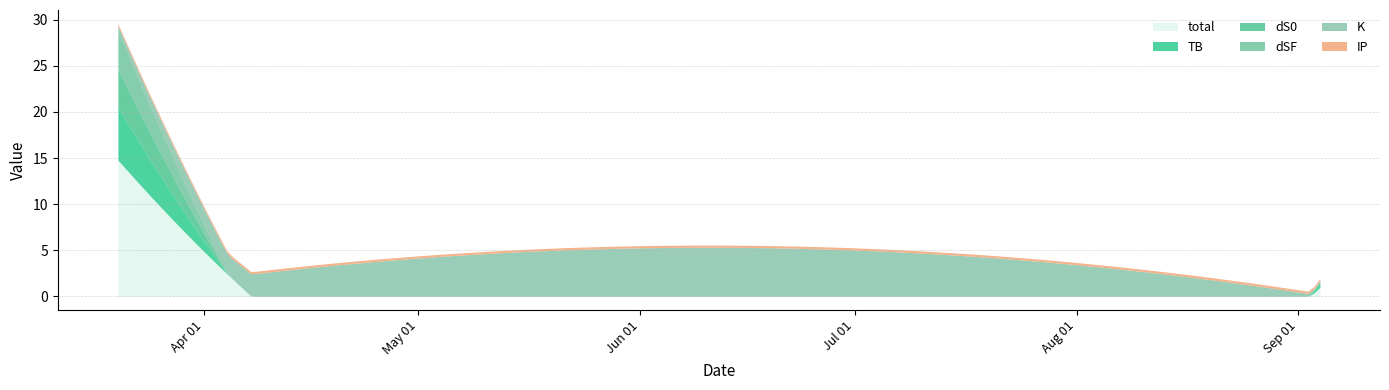

The K series shows 0.1 at 2022-09-04. True or false?

False